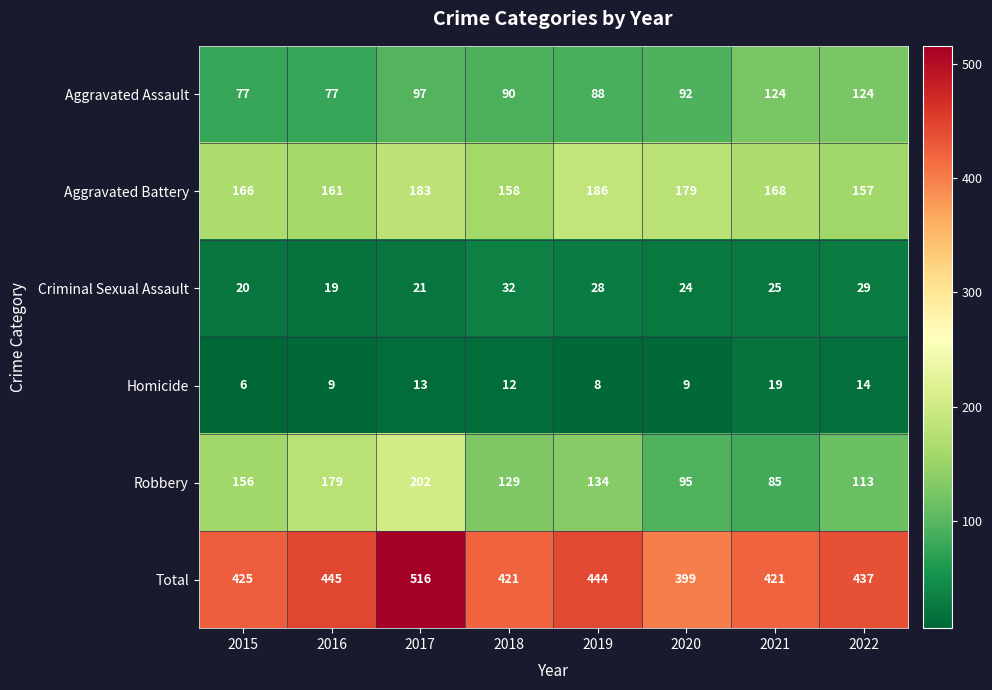

At which category is the sum across all series the highest?

2017